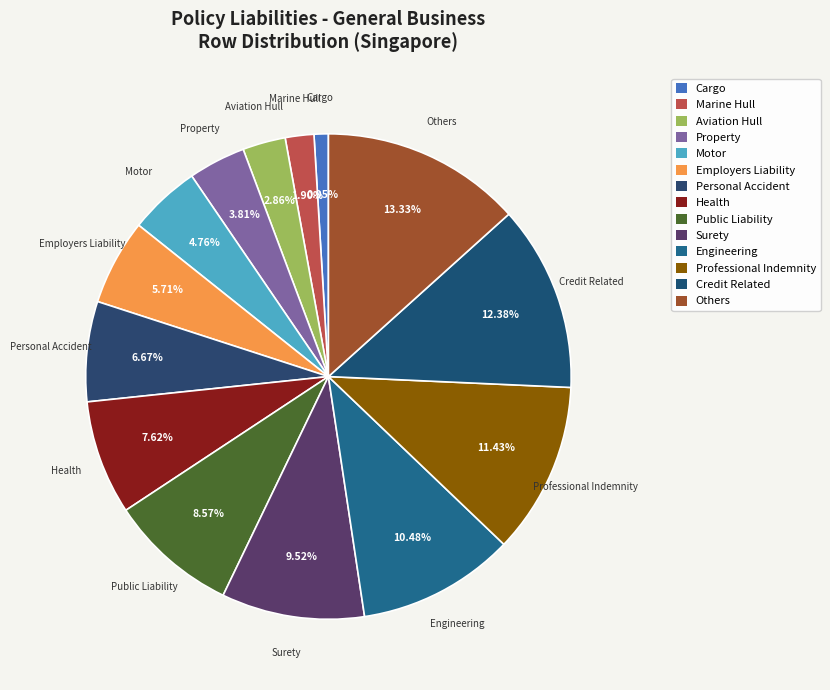

Count the number of slices in the pie.

14